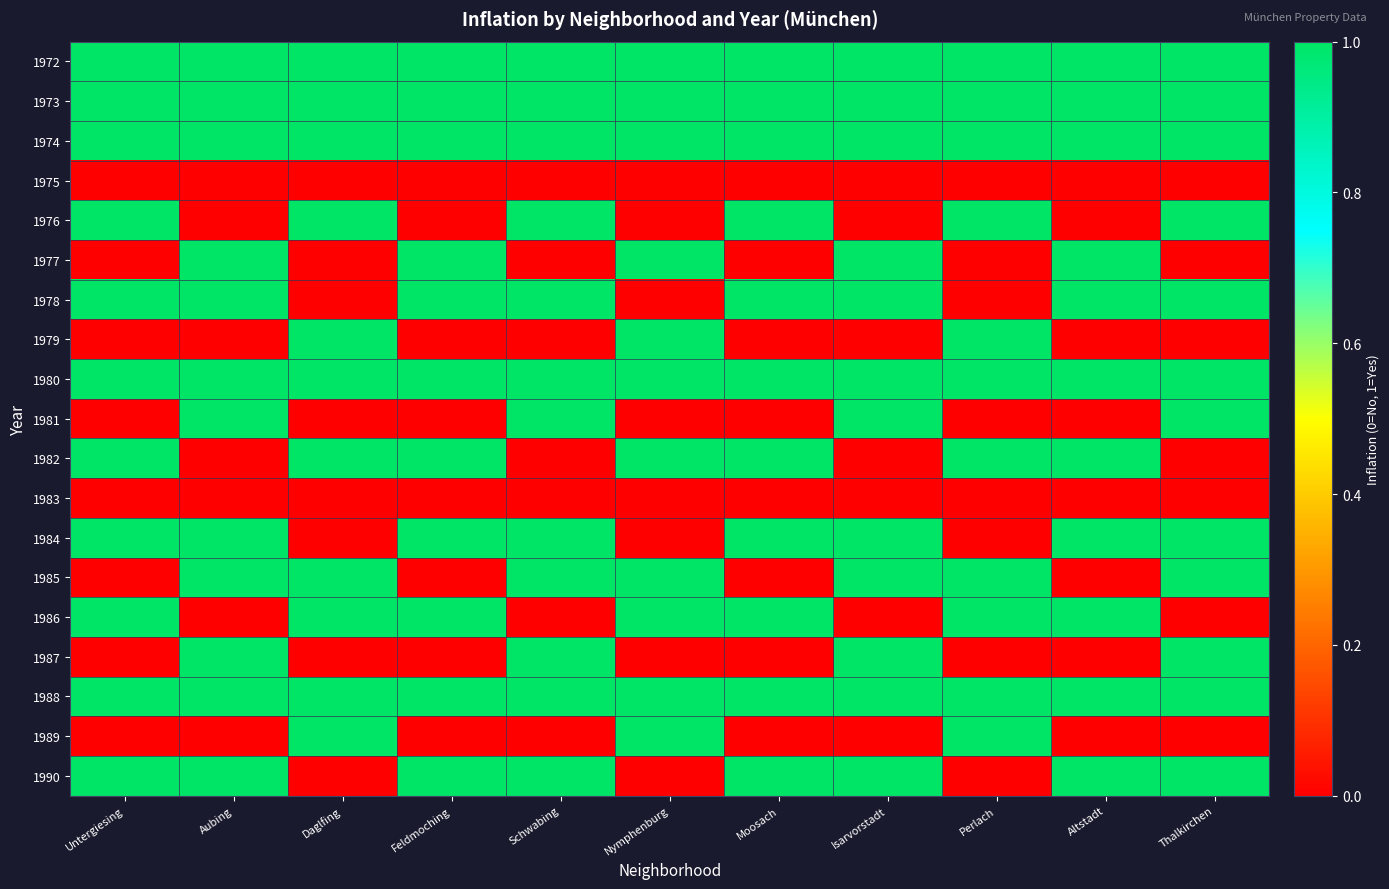

What is the total value across all series at Thalkirchen?

12